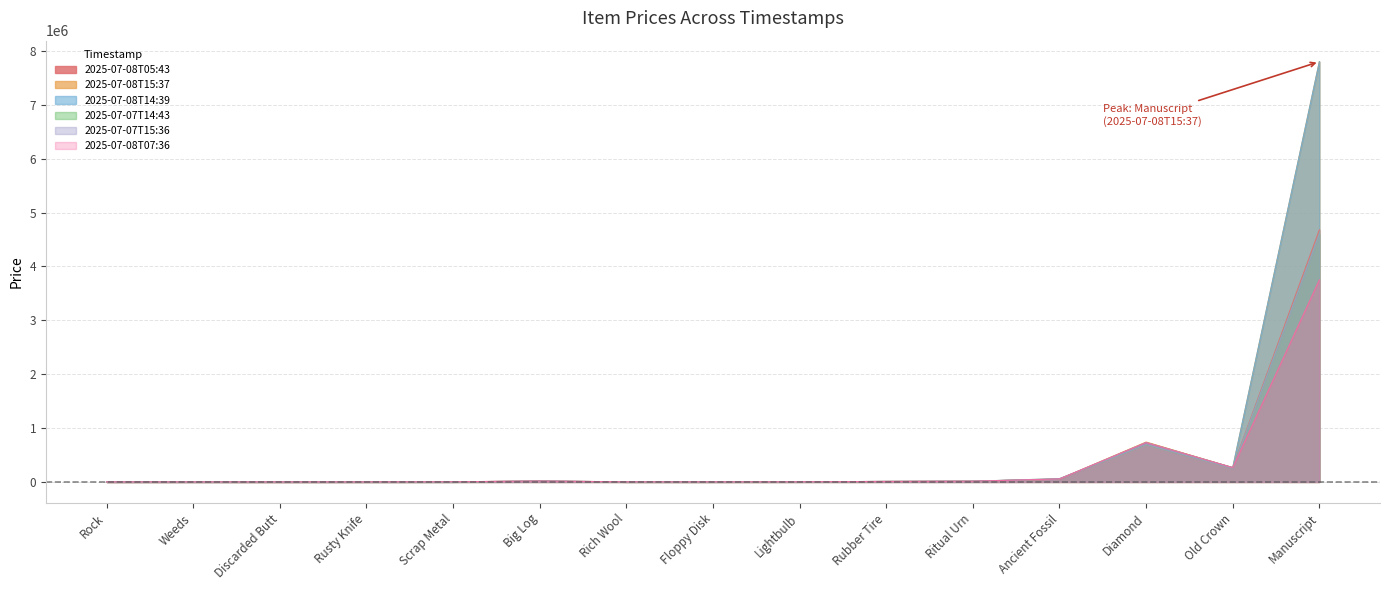

How many distinct data groups are displayed?

6